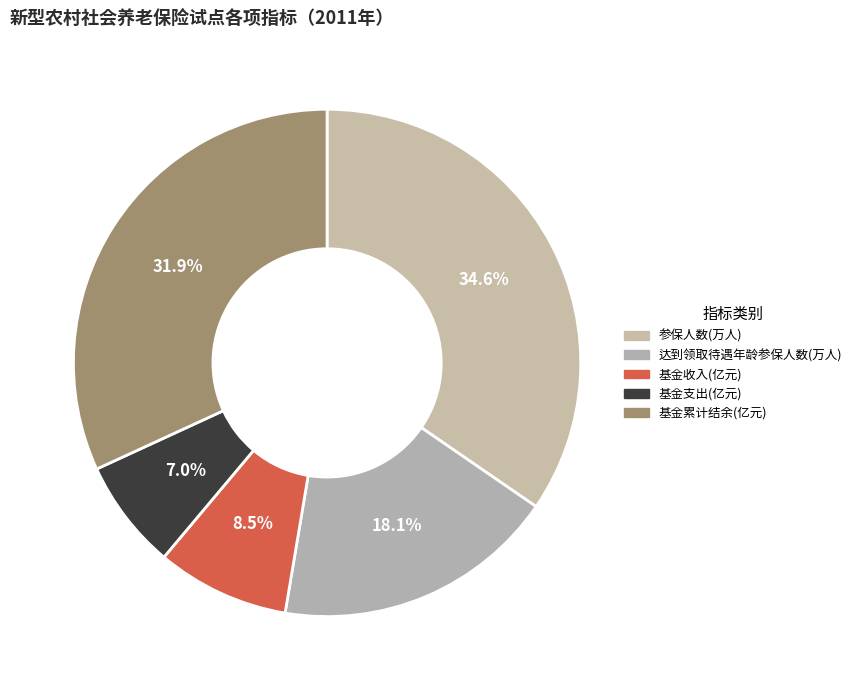

What is the smallest slice in the pie chart?

基金支出(亿元)